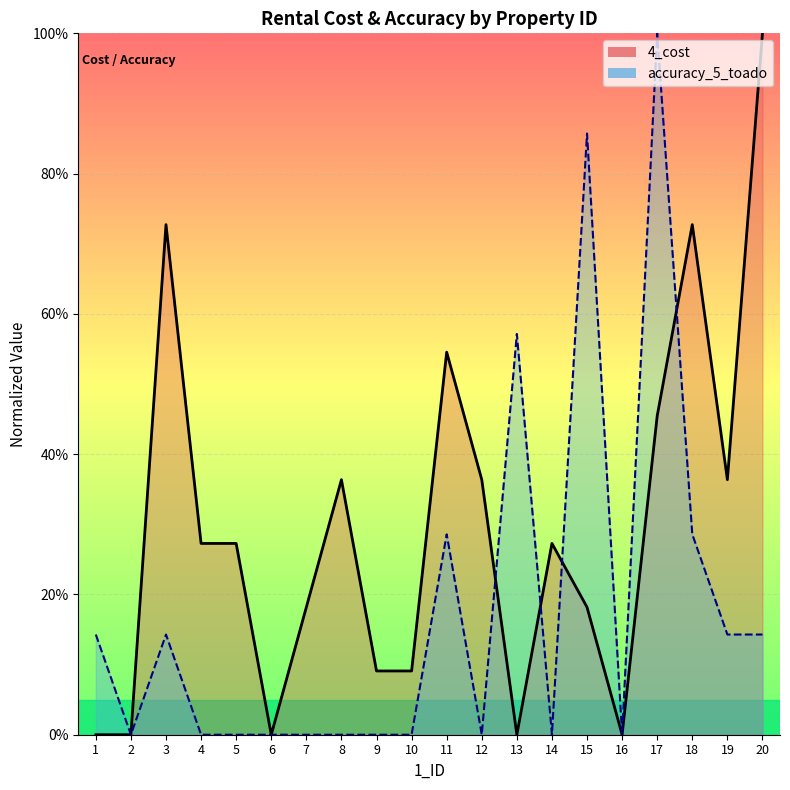

What is the sum of all accuracy_5_toado values?

3.6